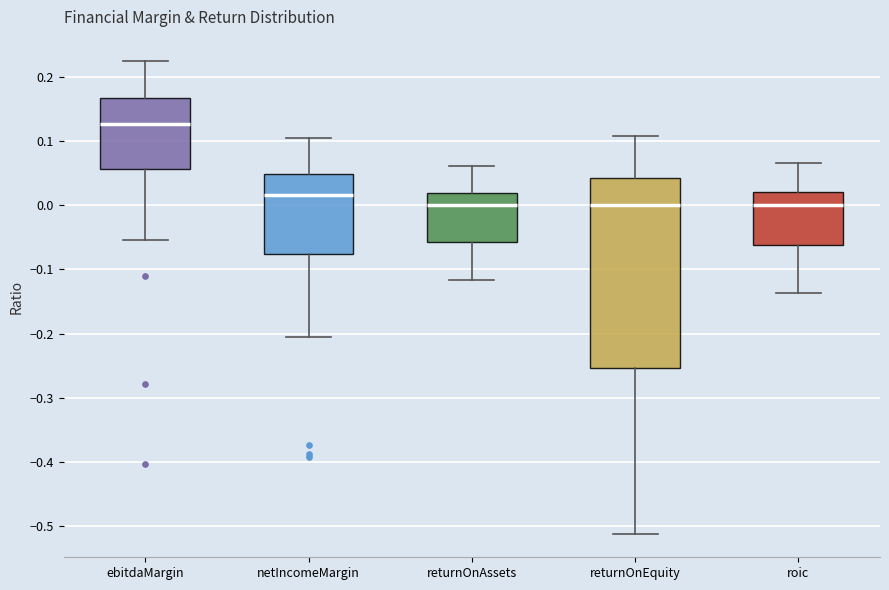

Reading left to right, read every box against the y-axis: the position of its median line, the range the box covers, and the ends of its whiskers. The values are not printed on the chart, so give them approximately, as read against the axis.

ebitdaMargin: median 0.13, box 0.06 to 0.17, whiskers -0.05 to 0.23
netIncomeMargin: median 0.02, box -0.08 to 0.05, whiskers -0.21 to 0.11
returnOnAssets: median 0.00, box -0.06 to 0.02, whiskers -0.12 to 0.06
returnOnEquity: median 0.00, box -0.25 to 0.04, whiskers -0.51 to 0.11
roic: median 0.00, box -0.06 to 0.02, whiskers -0.14 to 0.07